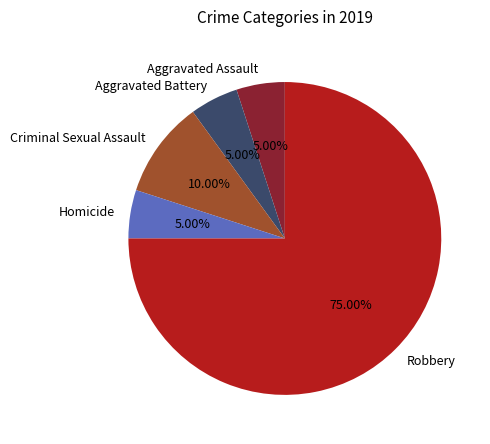

What is the ratio of the value at Homicide to the value at Robbery?

0.1